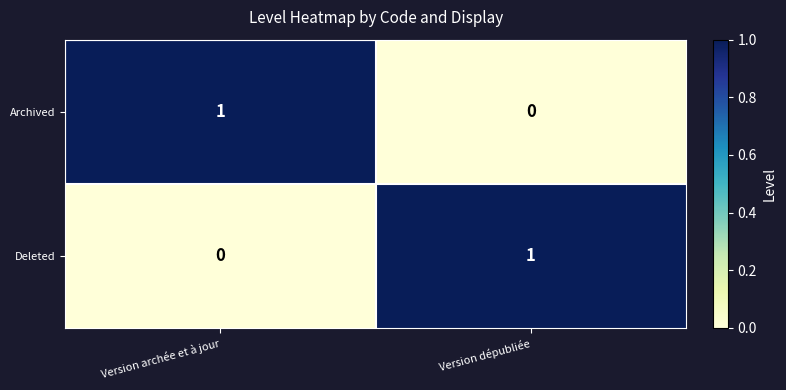

The Archived series shows 1 at Version dépubliée. True or false?

False